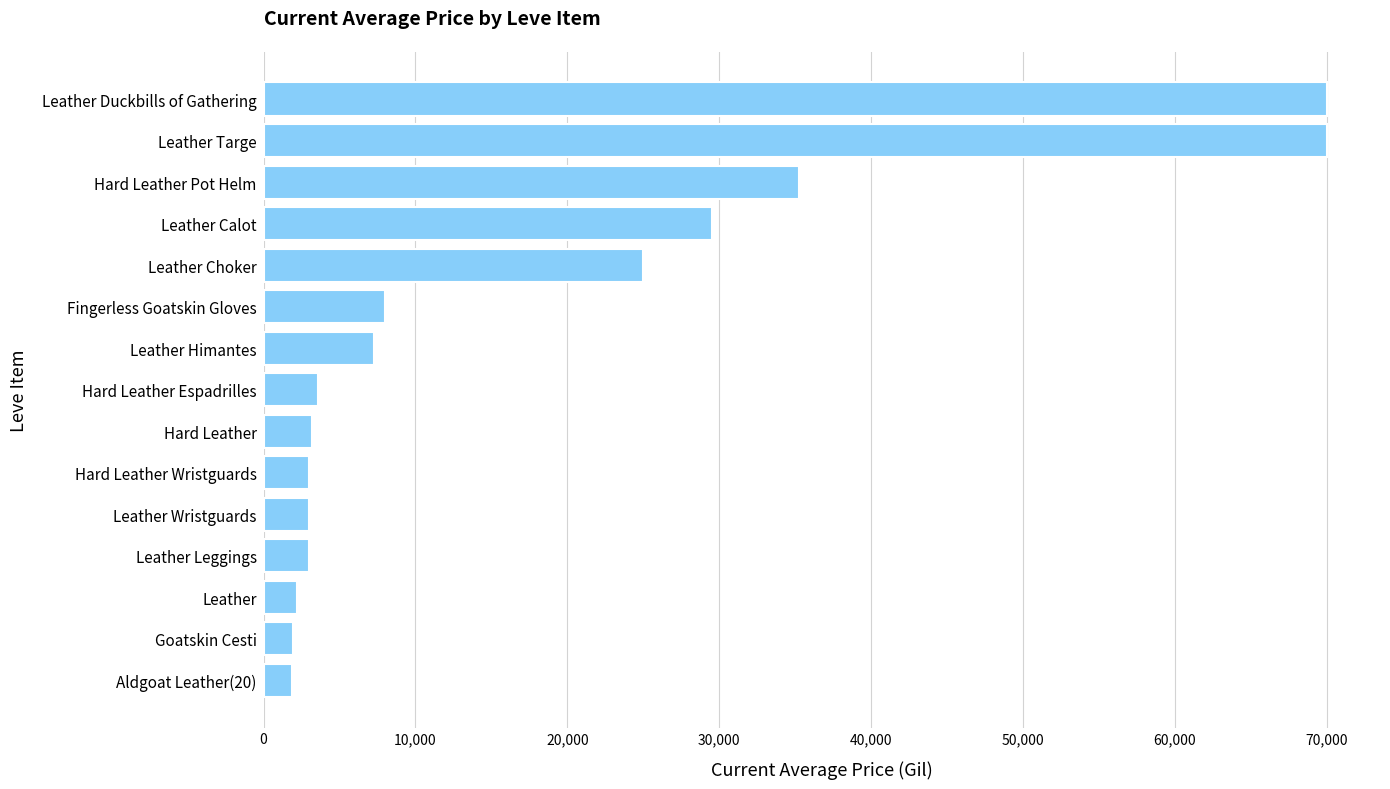

Is it true that the value at Leather Calot is 40348.3?

False